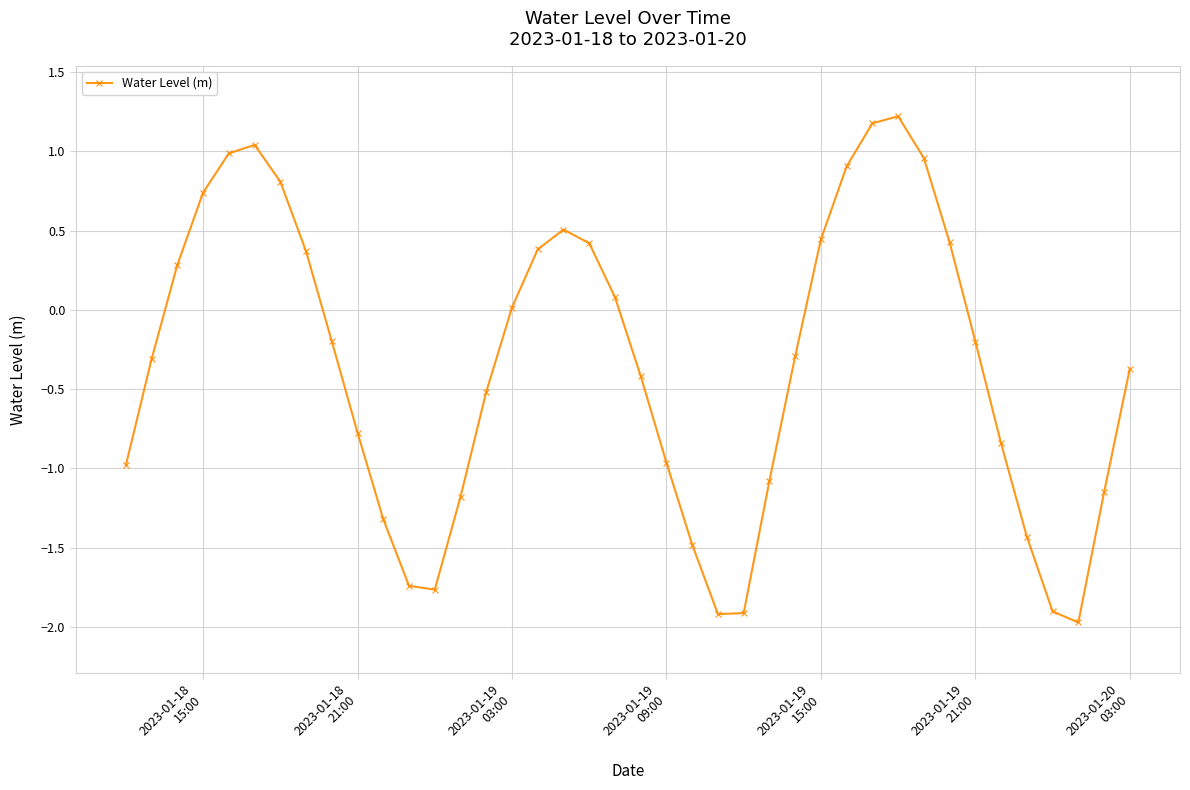

How many series are shown in this chart?

1